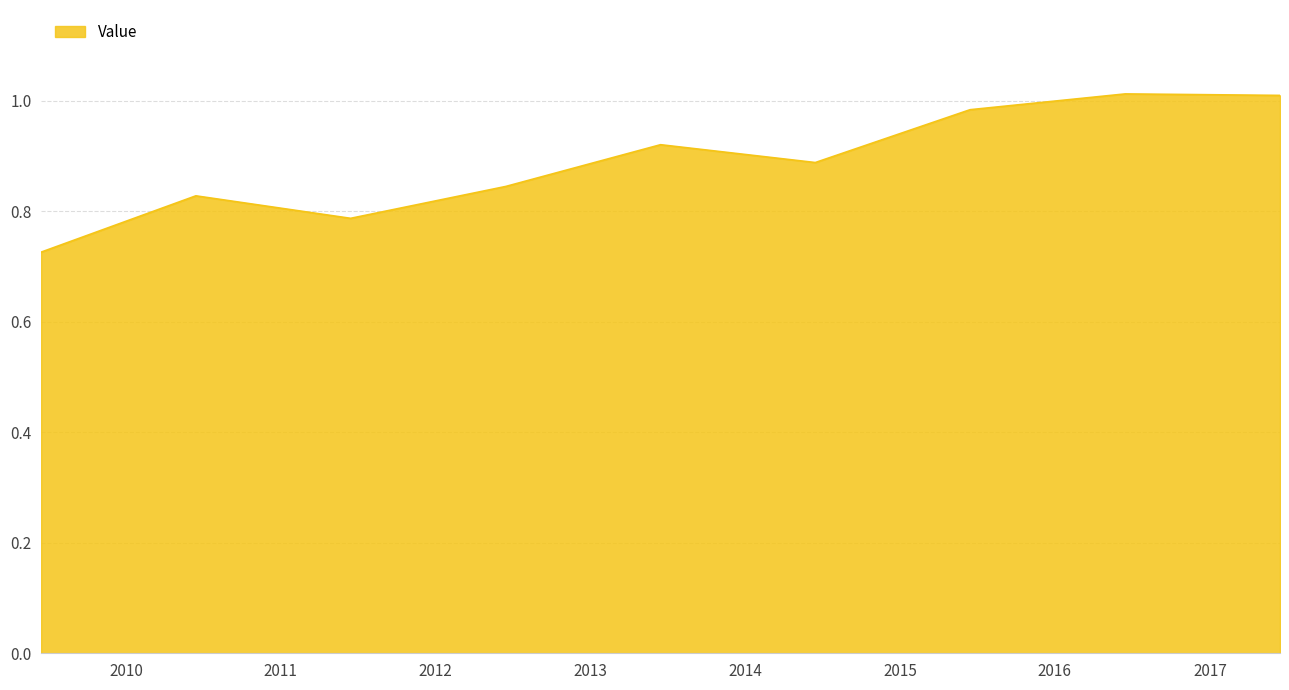

What is the difference between the maximum and minimum values?

0.3